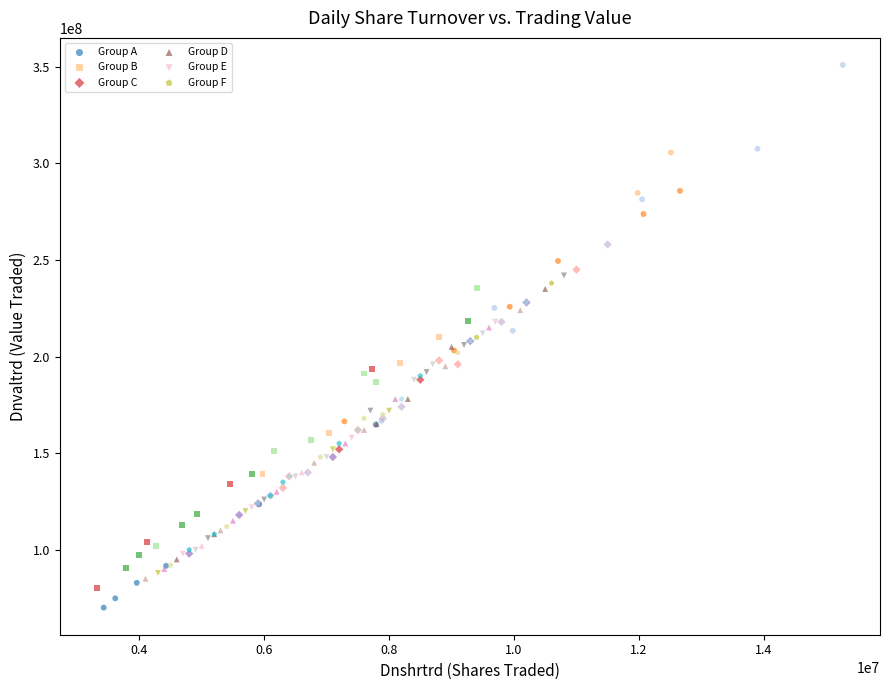

Which series has the widest spread of Y values?

Group A